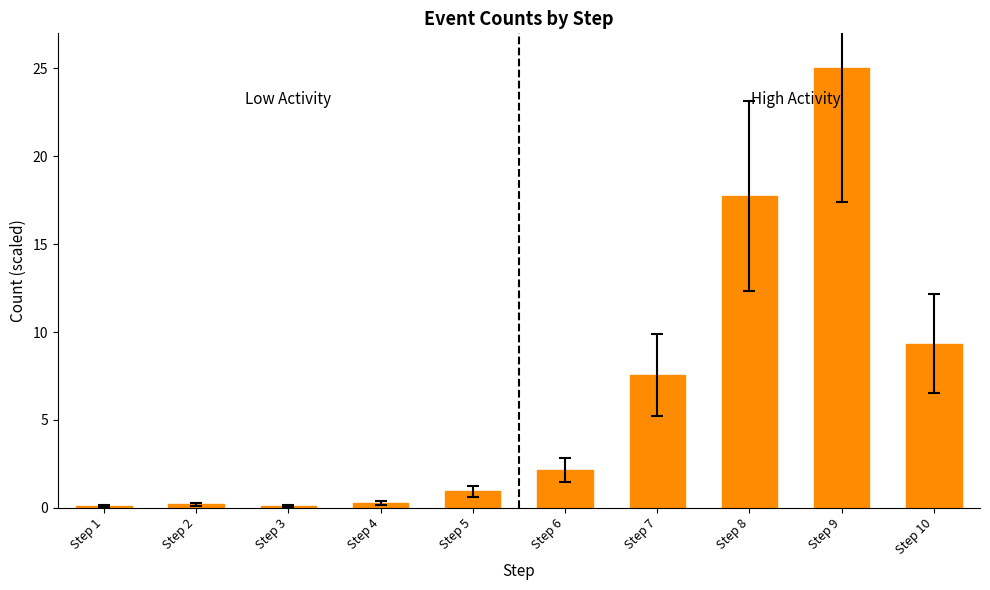

What is the change in value from Step 6 to Step 9?

+22.8